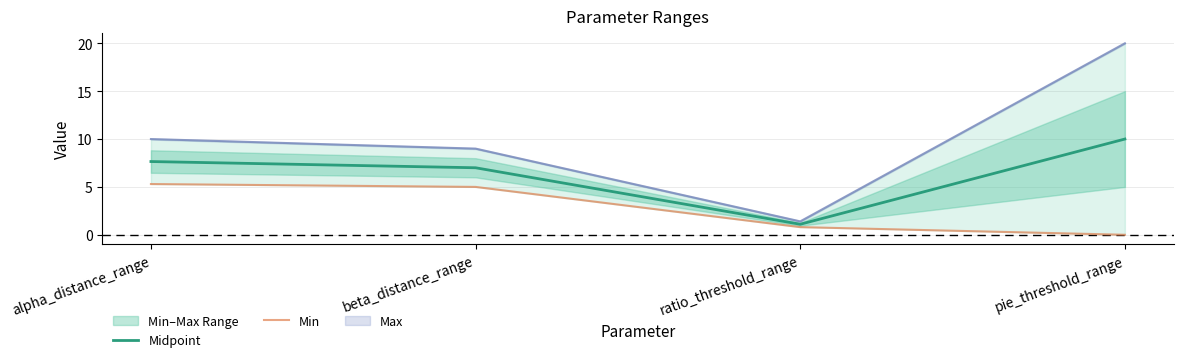

Is it true that Min equals 7.7 at alpha_distance_range?

False